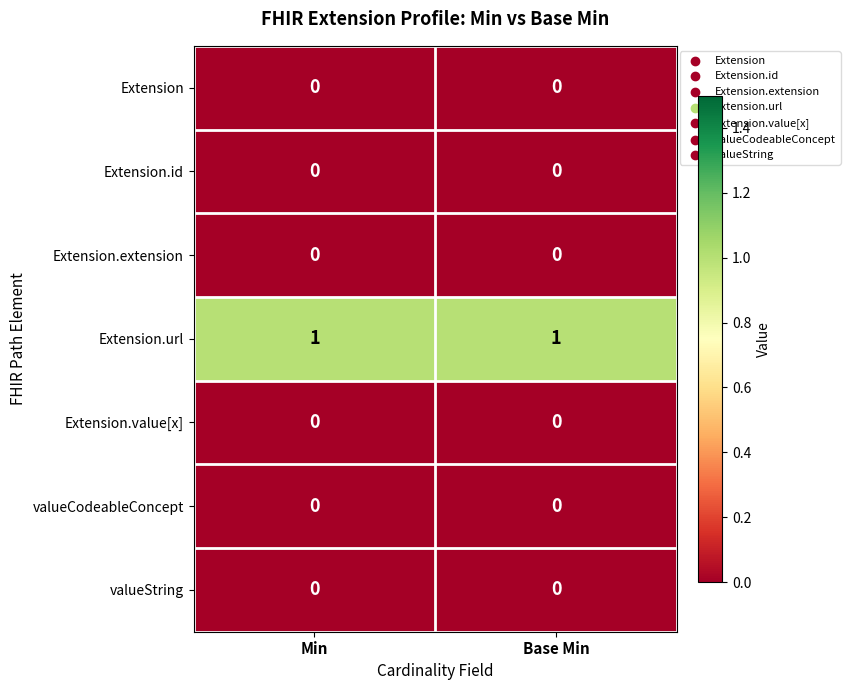

What is the difference between the highest and lowest values at Min?

1